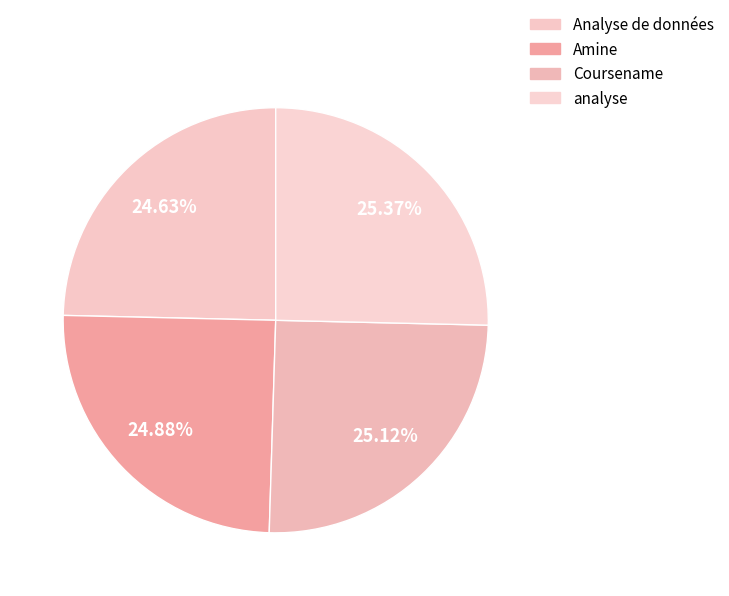

How many slices are in this pie chart?

4